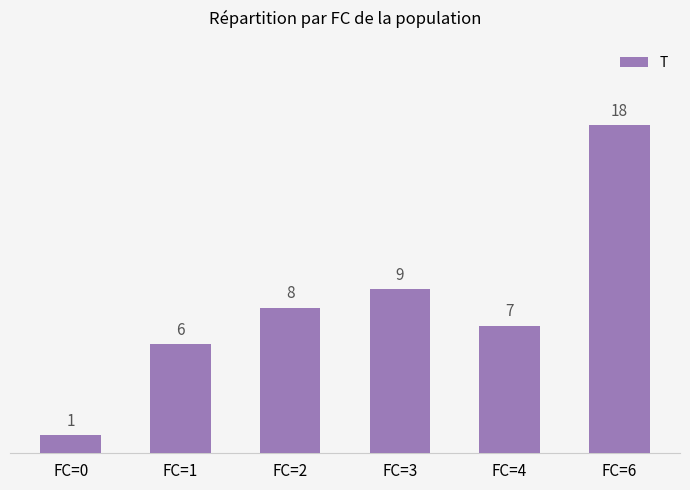

Between FC=3 and FC=2, which is larger?

FC=3